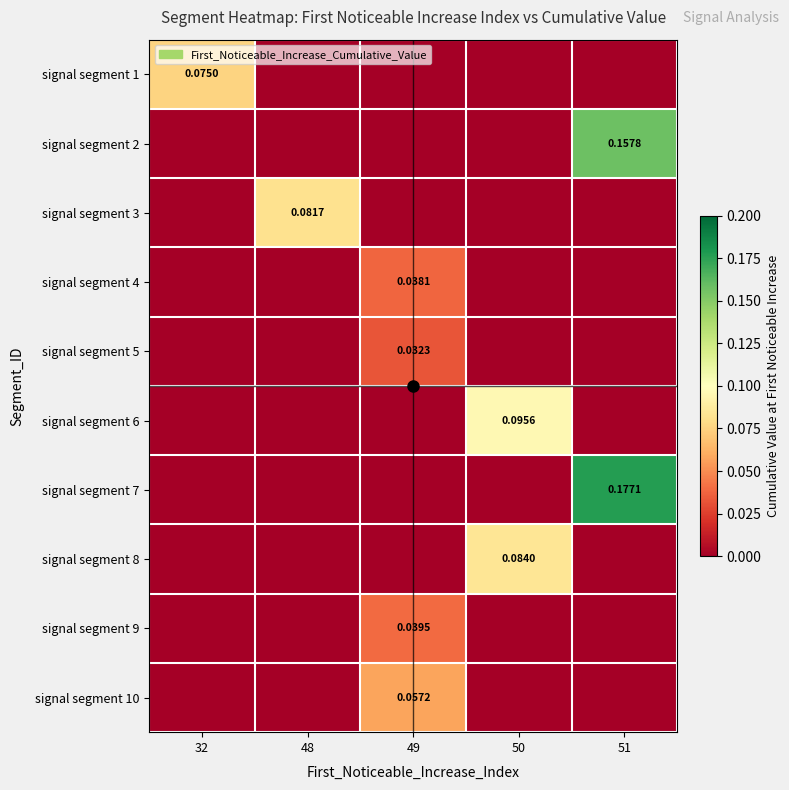

The signal segment 1 series shows -0.0 at 51. True or false?

False